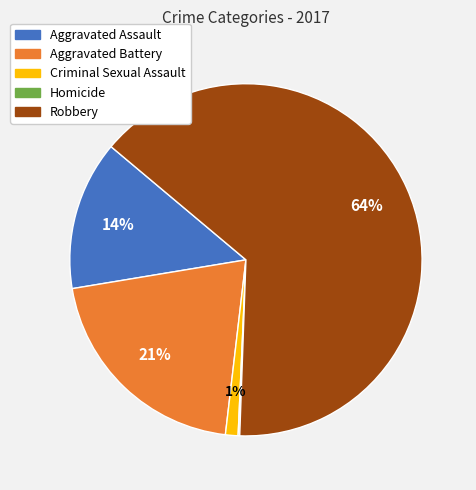

What percentage is the Aggravated Battery slice, to the nearest percent?

21%